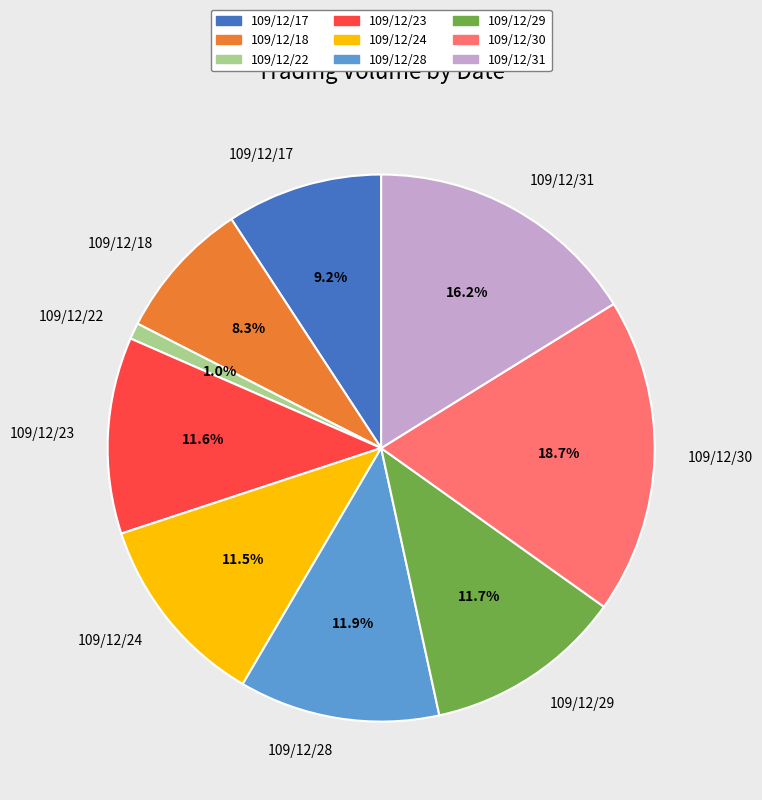

Does 109/12/28 represent more than half of the total?

No